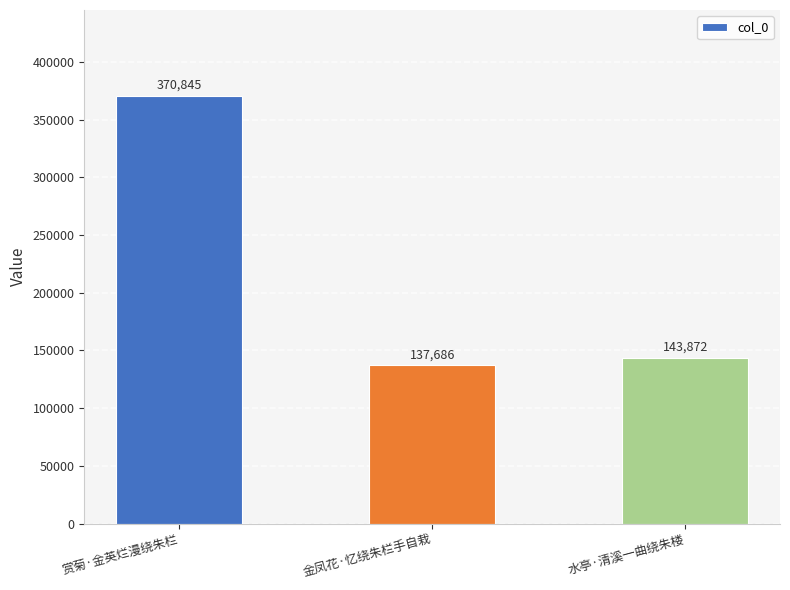

Does the chart contain any negative values?

No